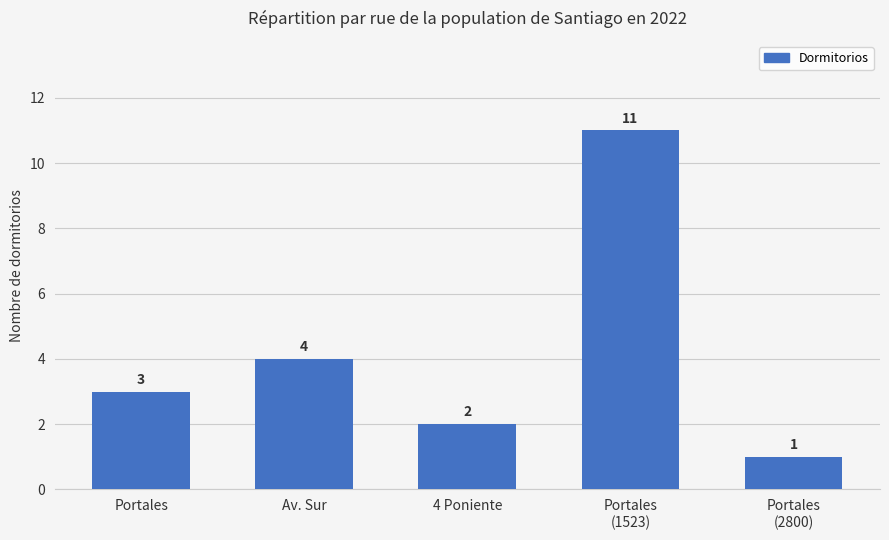

What position from the left is Av. Sur?

2